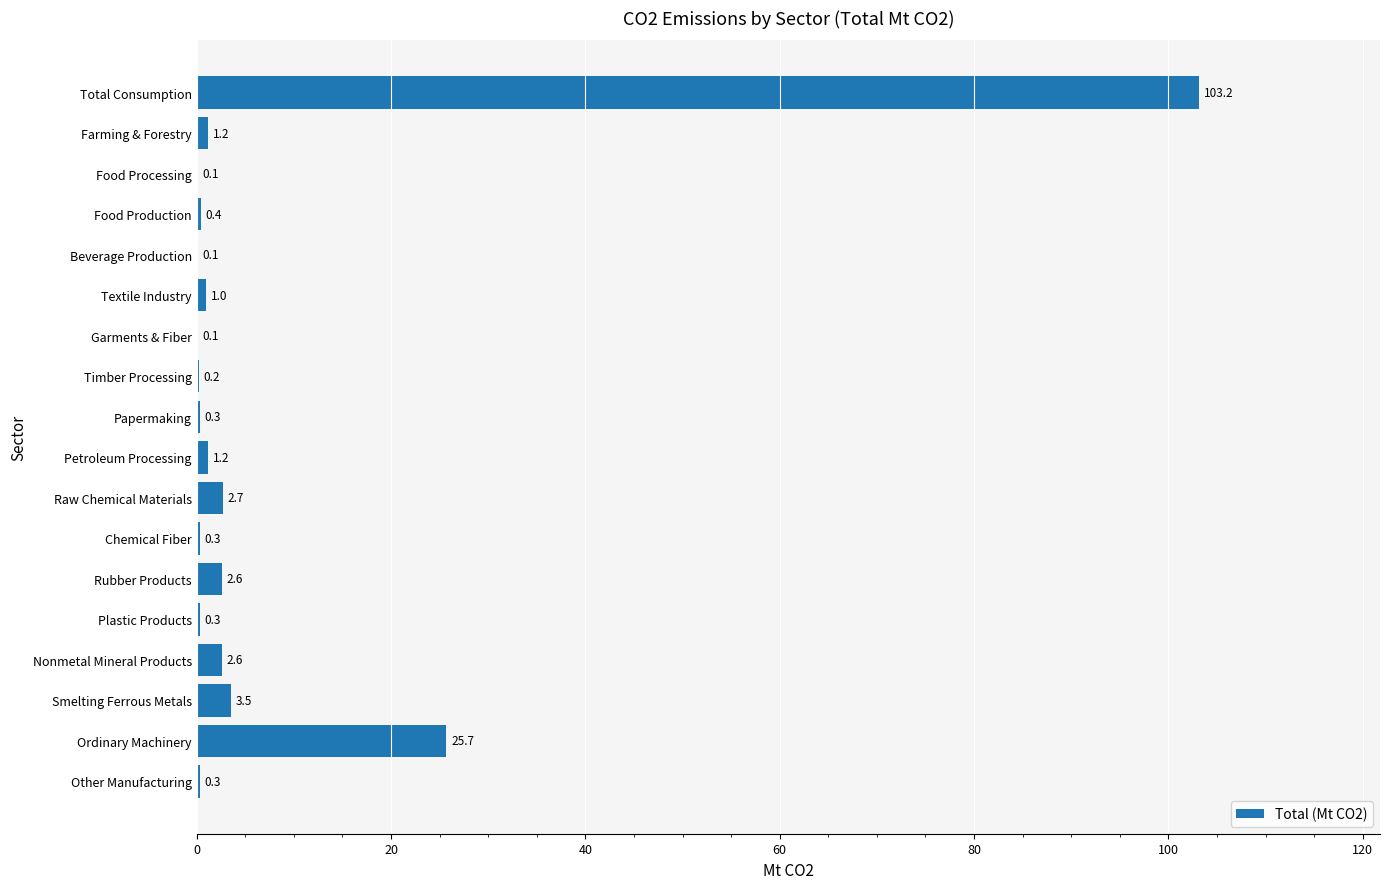

Are the bars horizontal?

Yes